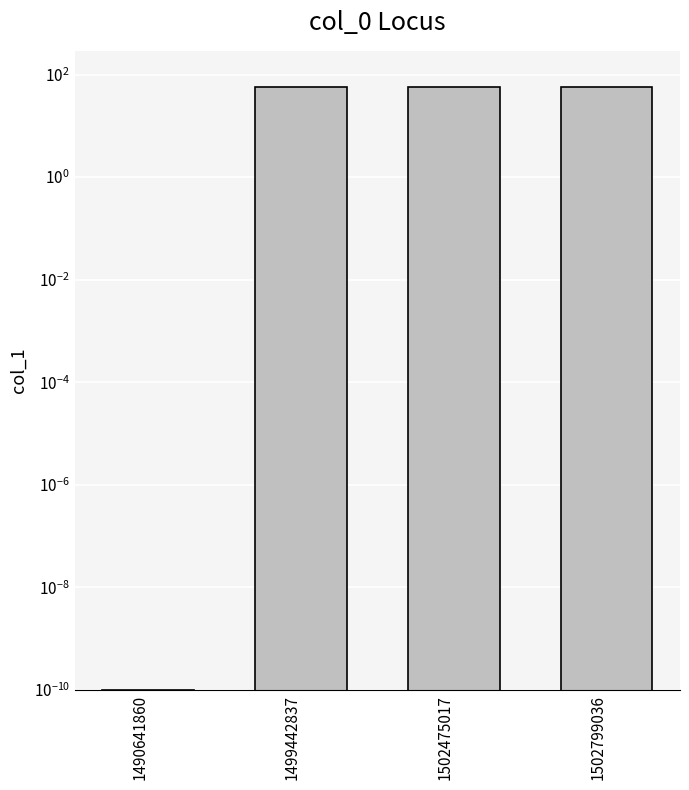

List the labels in order of value, smallest first.

1490641860, 1502799036, 1502475017, 1499442837